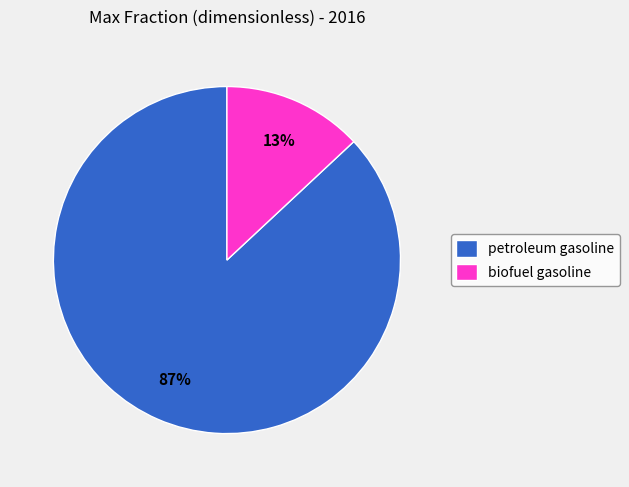

Is it true that petroleum gasoline is 93% of the pie?

False